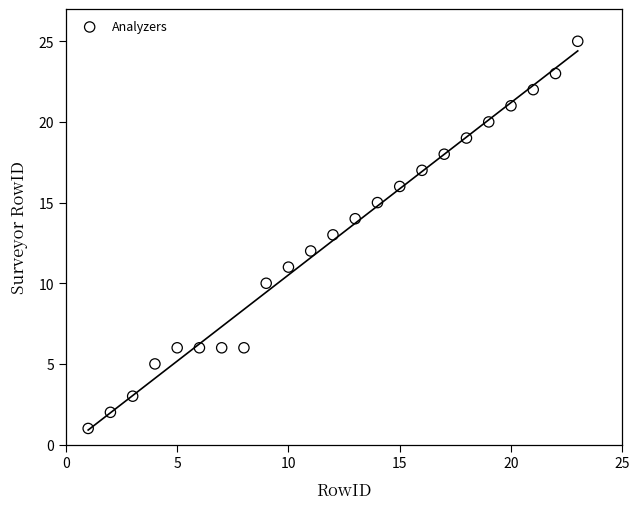

What is the range of Y values (max minus min)?

24